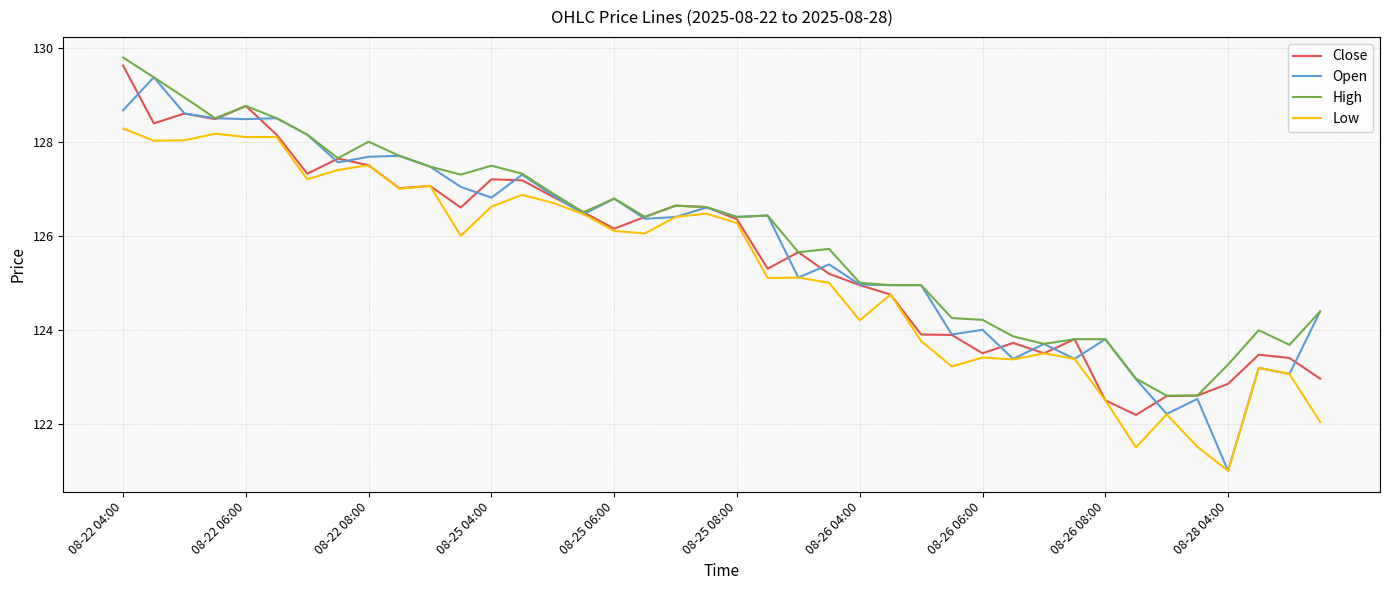

Which series has the largest total across all categories?

High